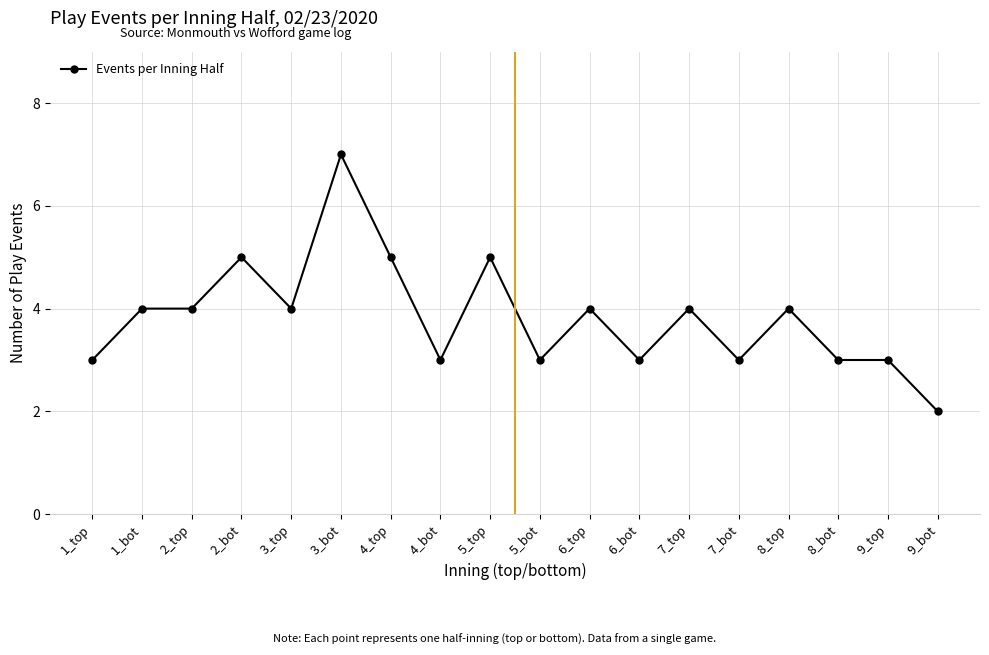

True or false: there are more than 2 points higher than both neighbors.

True